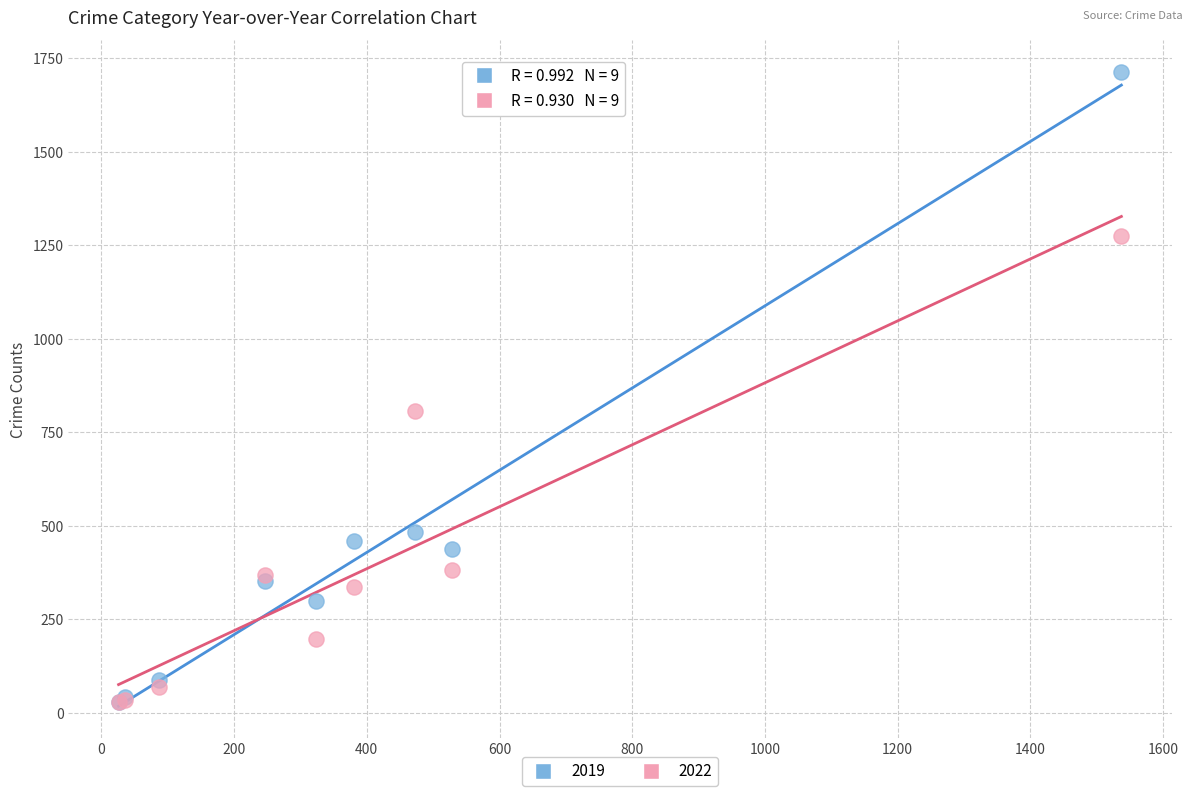

Across all series, what Y value is closest to 871?

808